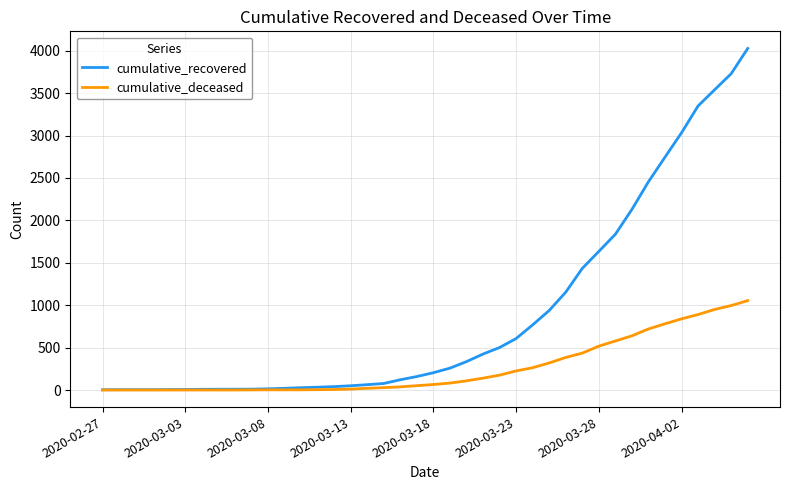

What is the maximum value for cumulative_recovered?

4028